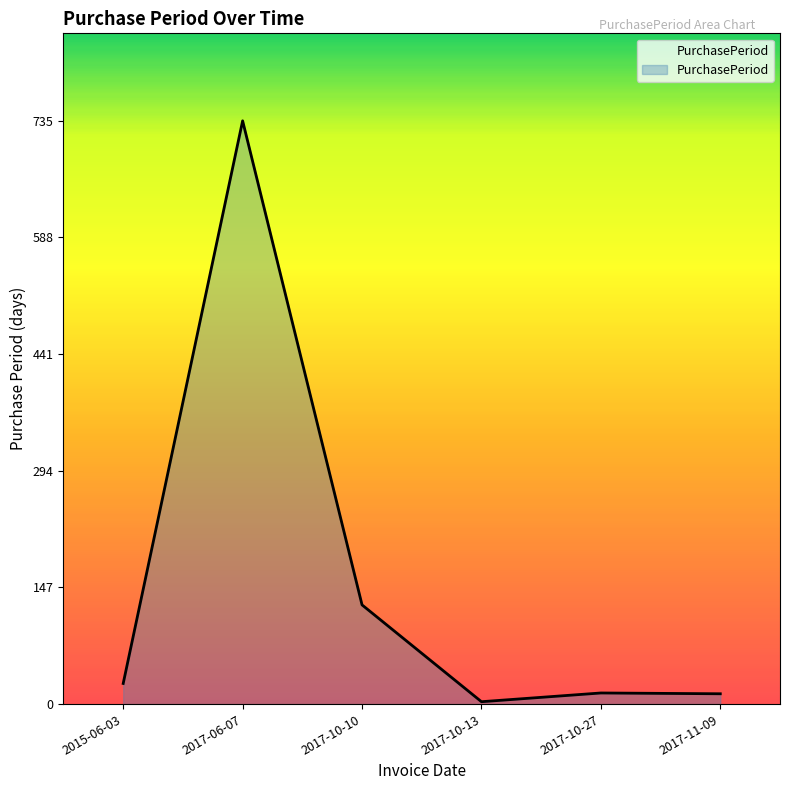

What is the approximate value at 2017-10-13?

3